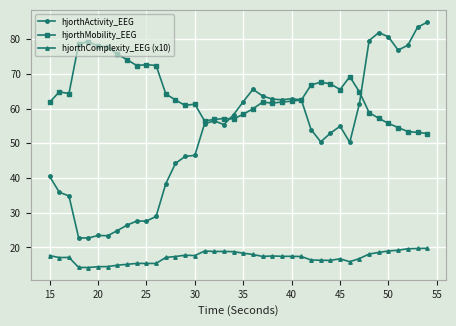

What is the lowest value of the hjorthActivity_EEG series?

22.7